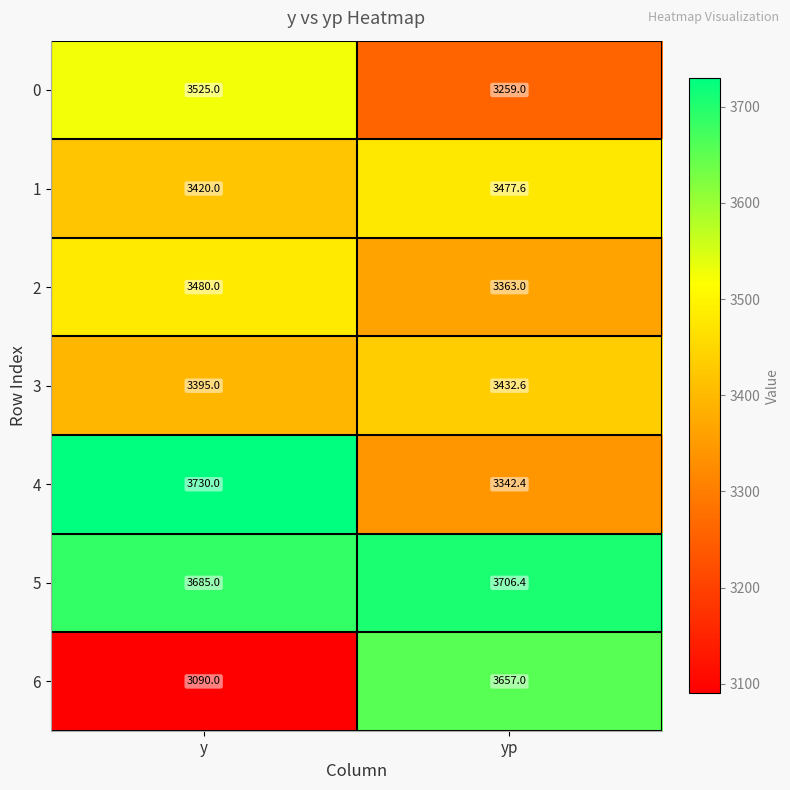

The value of 6 at yp is 1289.8. True or false?

False